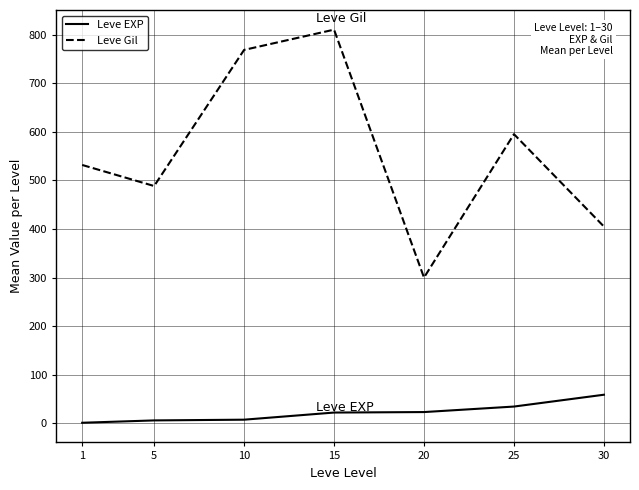

How many lines are shown in the chart?

2